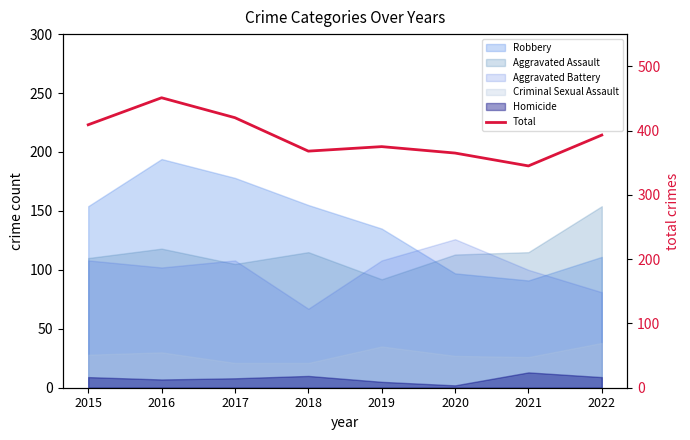

What is the approximate value at 2017?

420